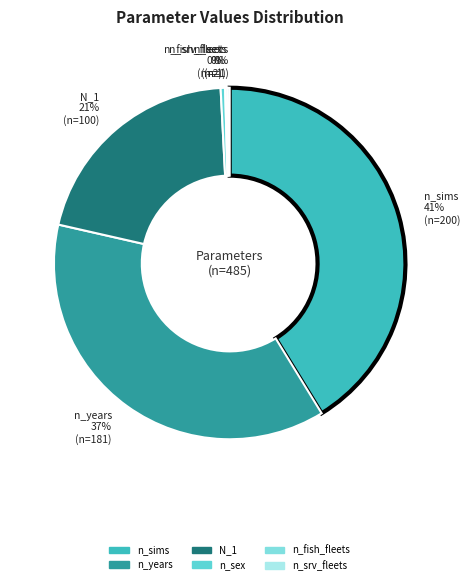

Is there any slice that represents more than half of the pie?

No